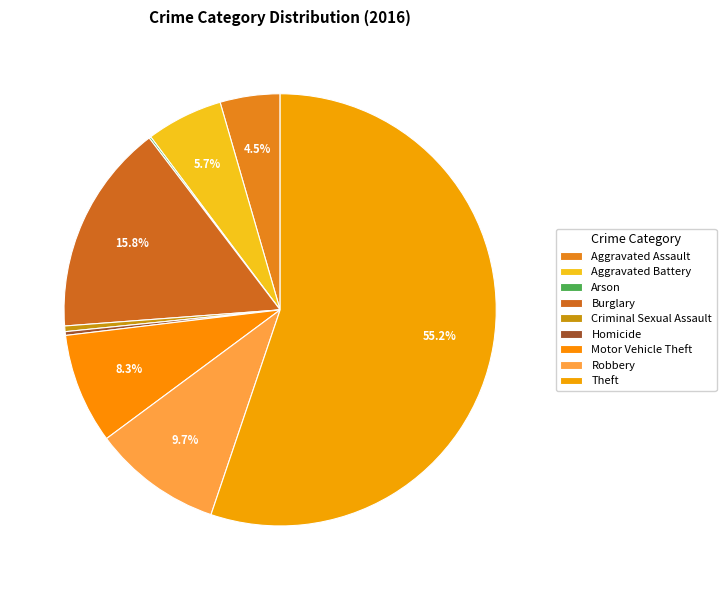

The Motor Vehicle Theft slice represents 8% of the pie. True or false?

True